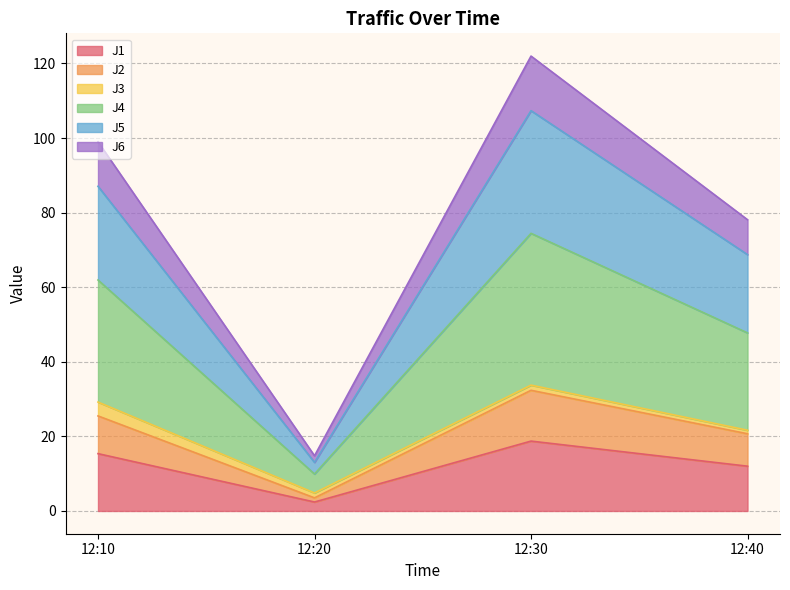

At how many categories does at least one series exceed 109?

1